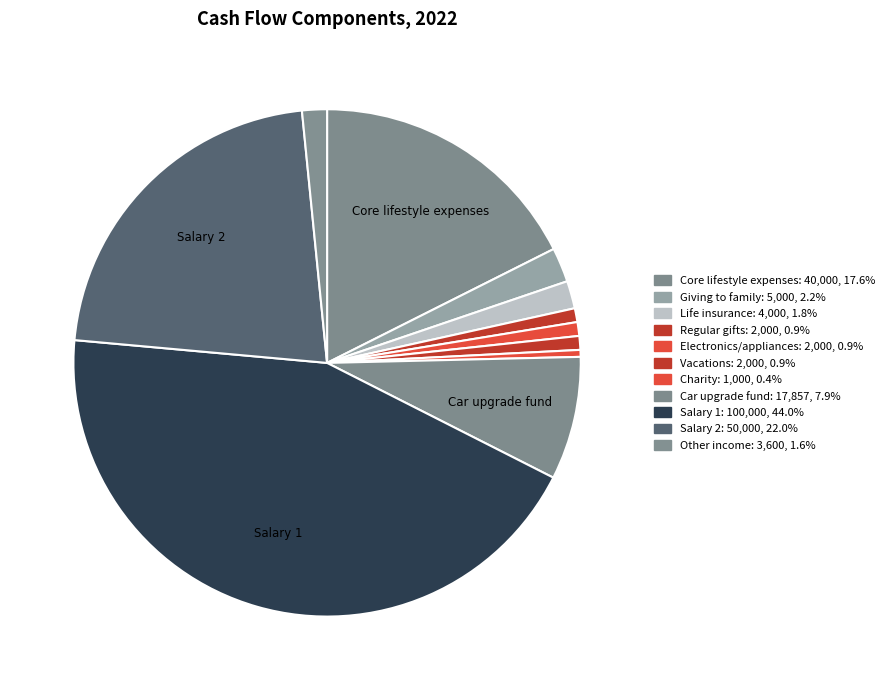

Which slice is the largest?

Salary 1